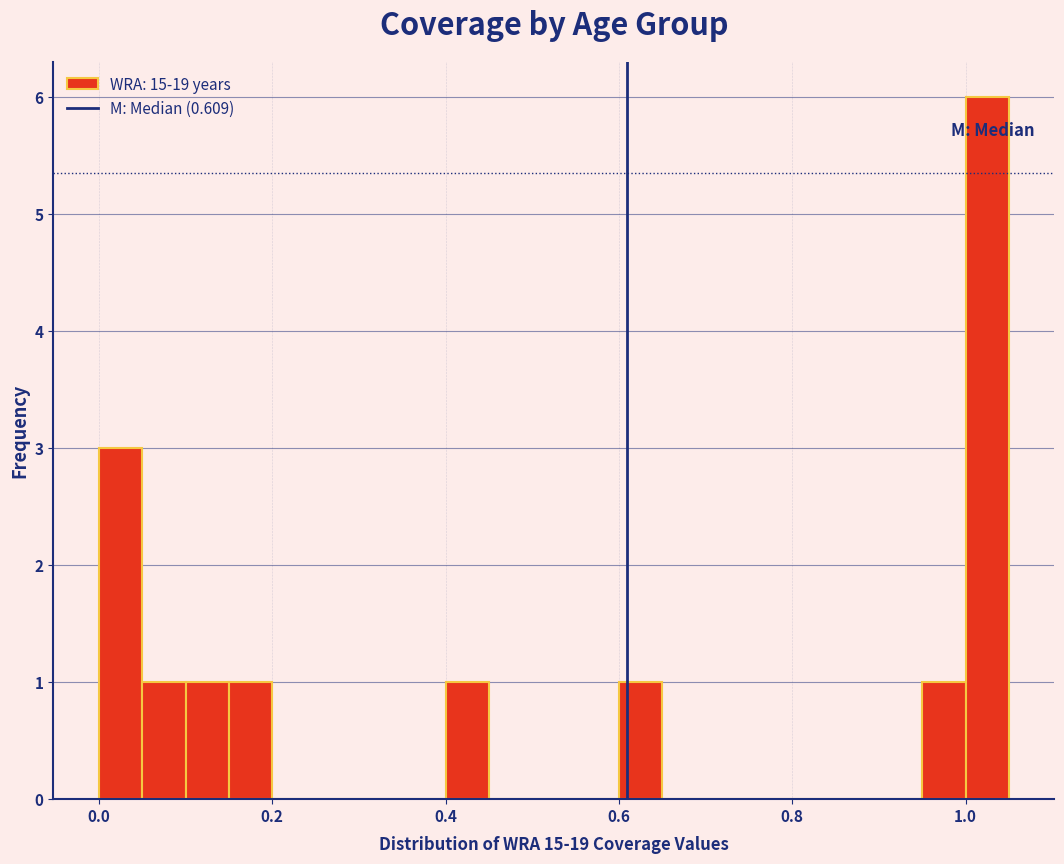

Read against the x-axis, roughly where is the centre of the tallest bar?

1.02